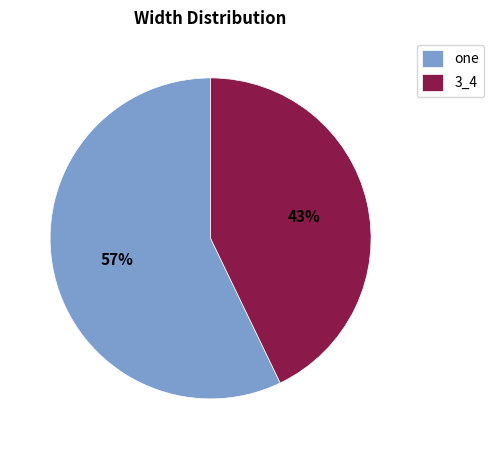

Which has a higher value, 3_4 or one?

one